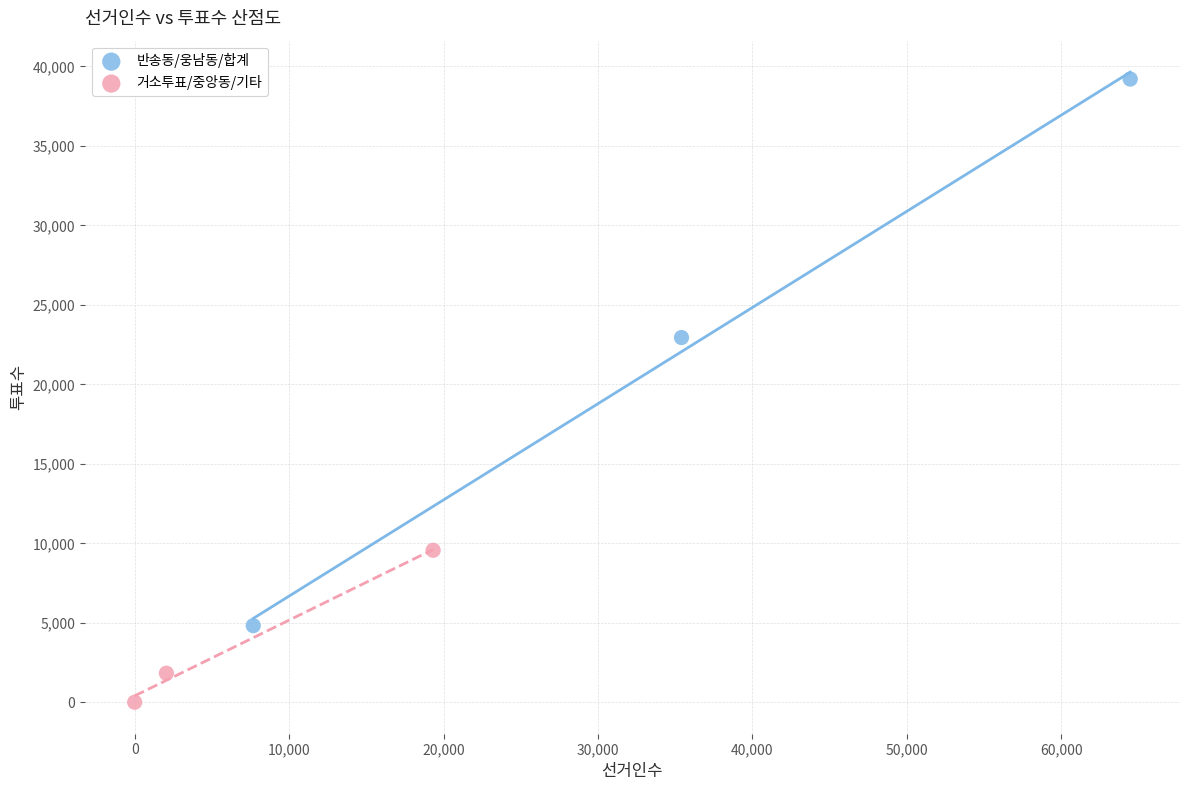

Which series contains the lowest Y value?

거소투표/중앙동/기타